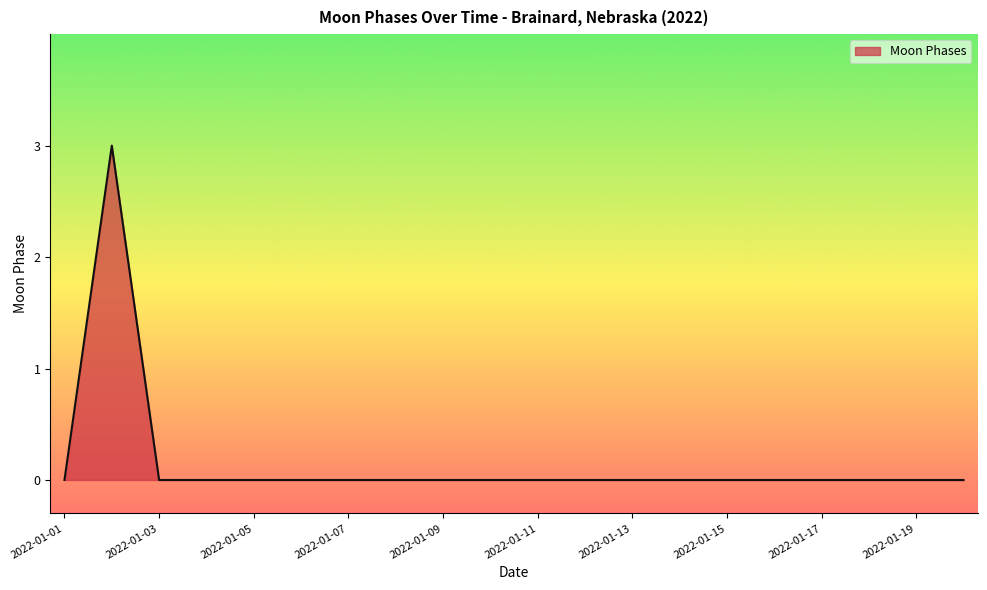

What is the difference between the maximum and second lowest values?

3